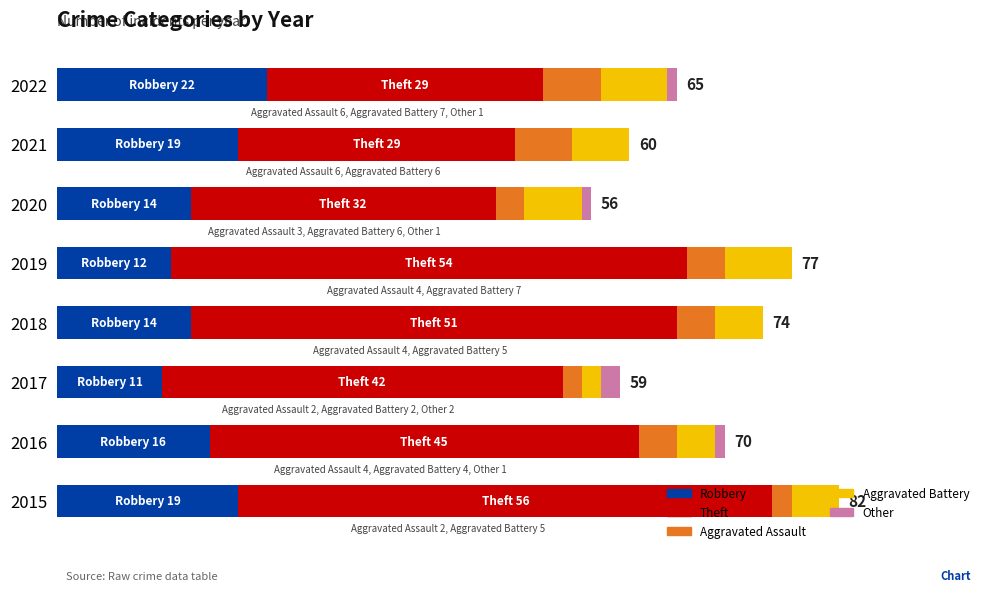

Rank the series by their maximum value, from lowest to highest.

Other, Aggravated Assault, Aggravated Battery, Robbery, Theft